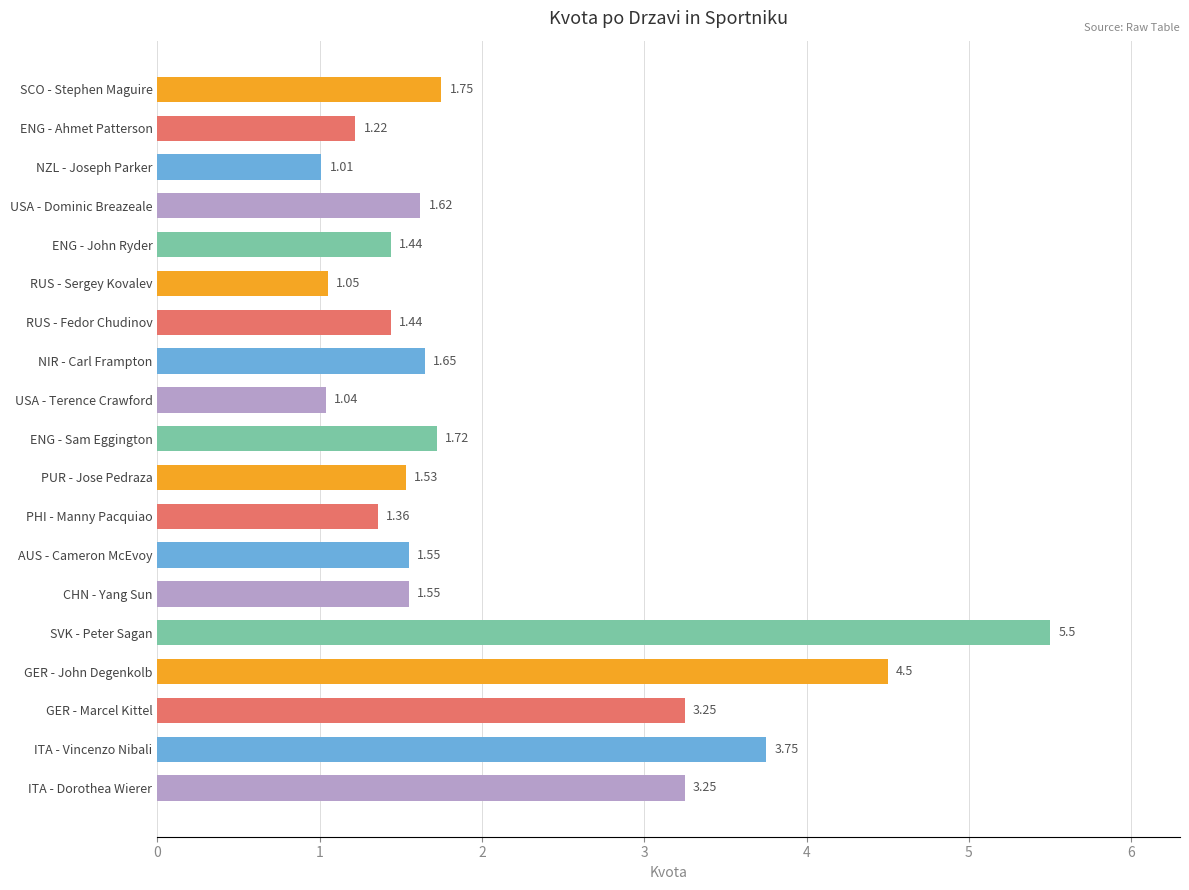

Count the number of categories in the chart.

19